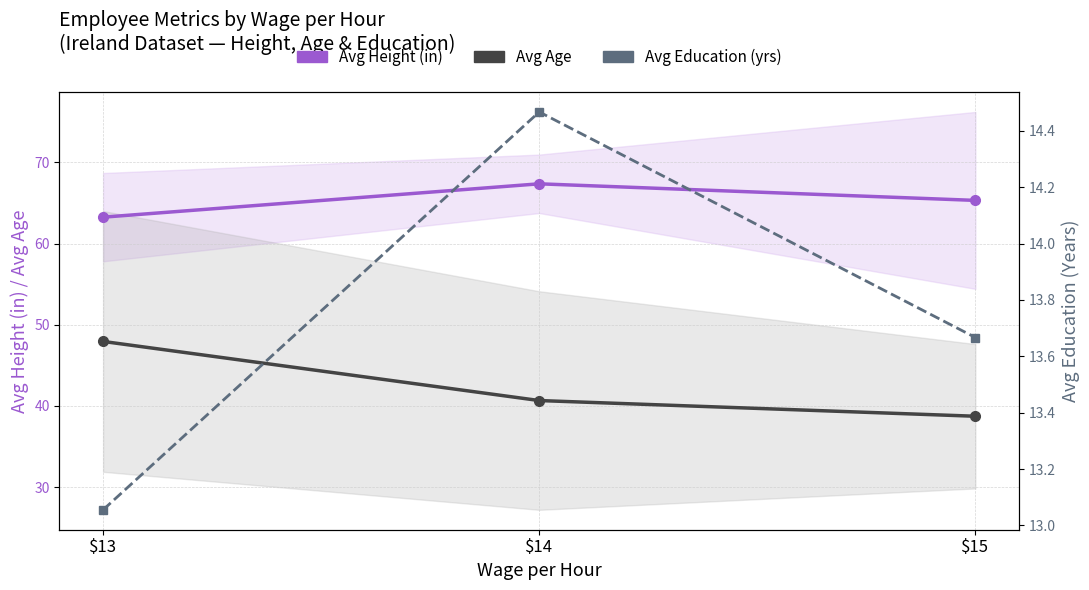

What is the sum of all Avg Age values?

127.3